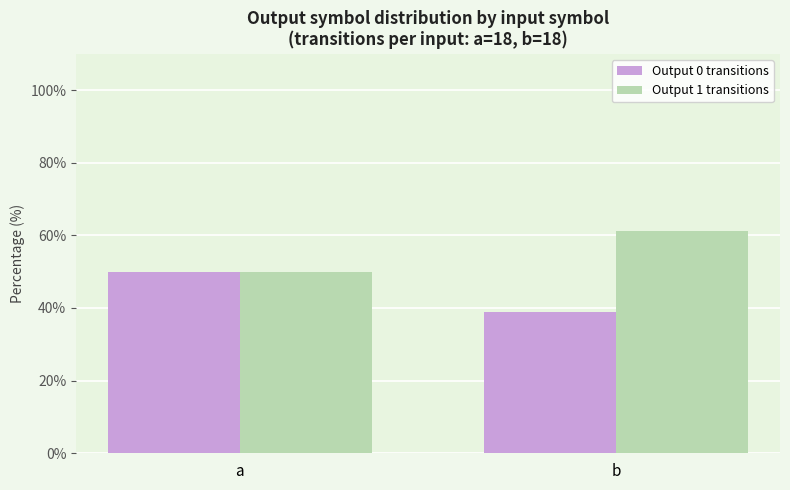

Where does the Output 1 transitions series first go above 61?

b